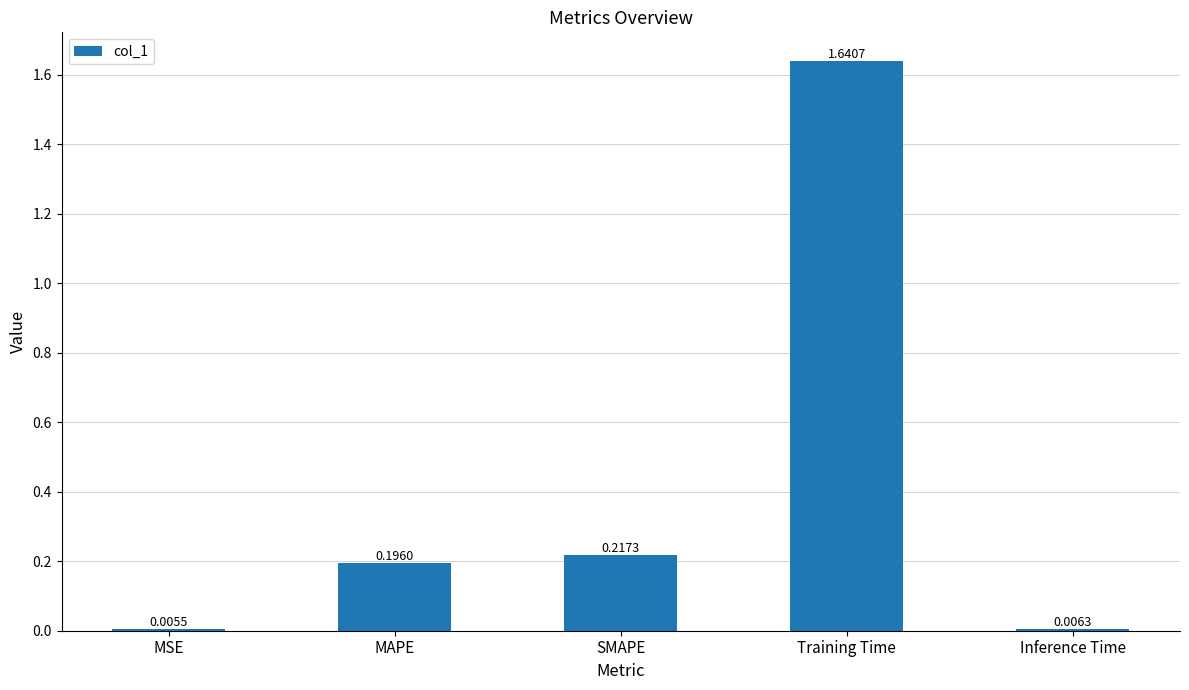

What position from the left is MAPE?

2